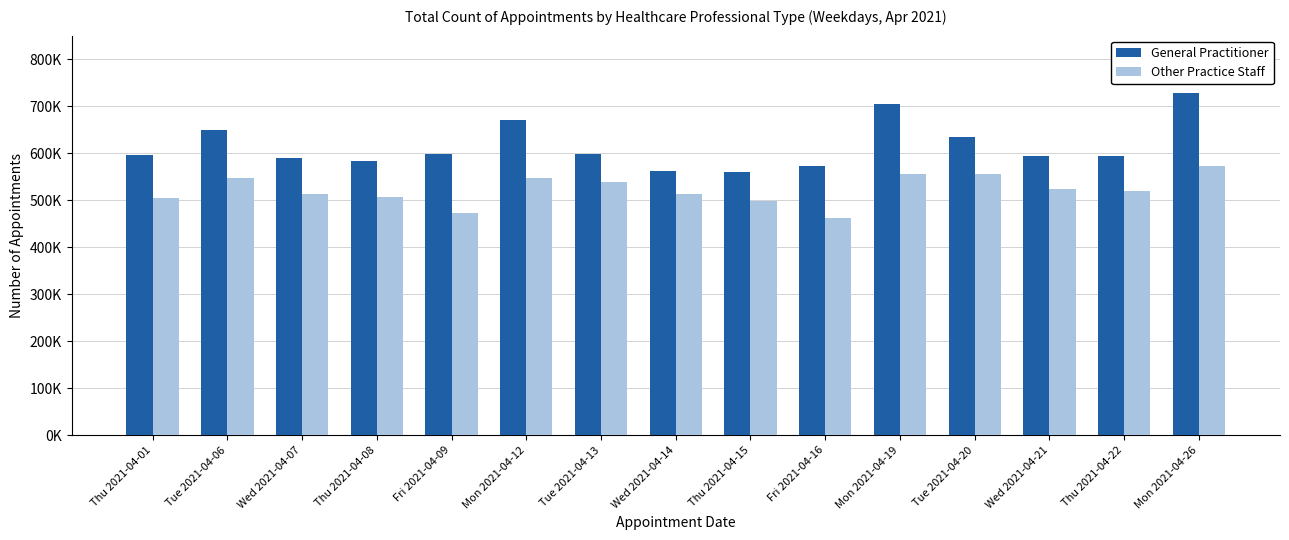

Are the bars grouped side by side (vs. stacked)?

Yes